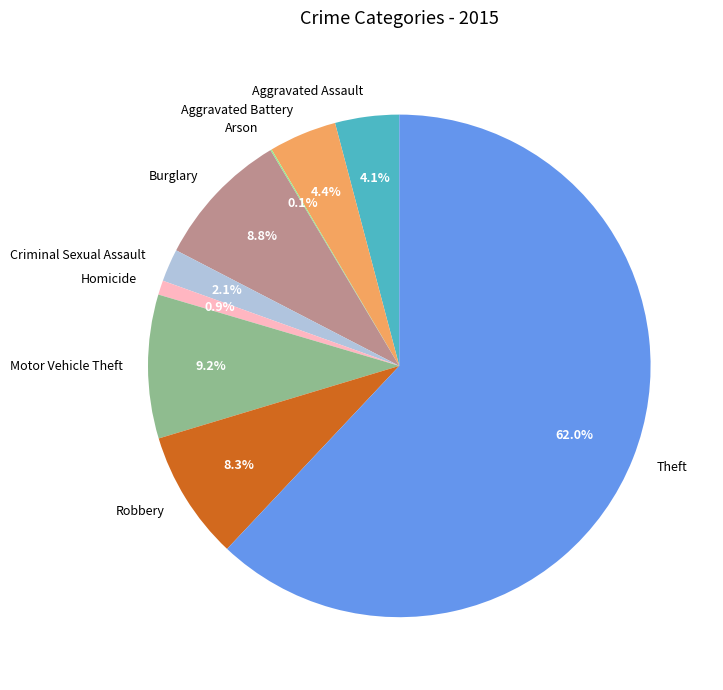

What percentage do Robbery and Homicide together represent?

9.2%